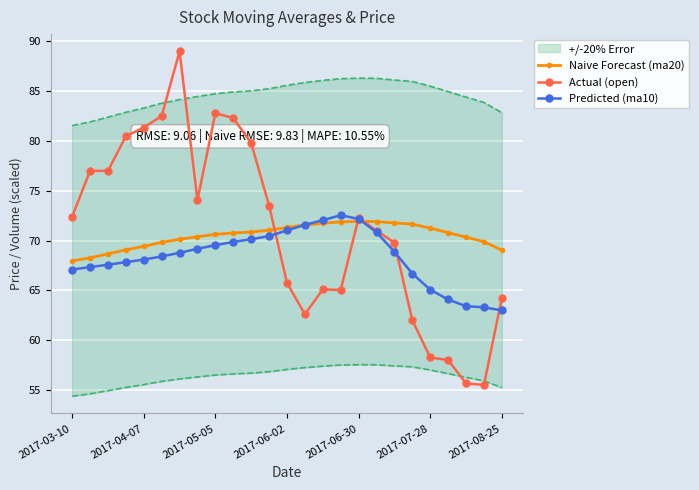

In Actual (open), how many points are lower than both neighbors (excluding endpoints)?

4